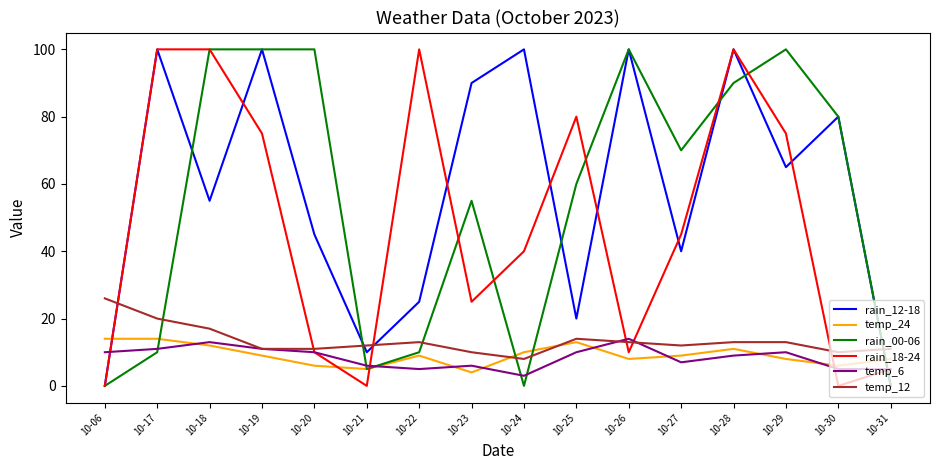

Is this an area chart (filled region under the line)?

No